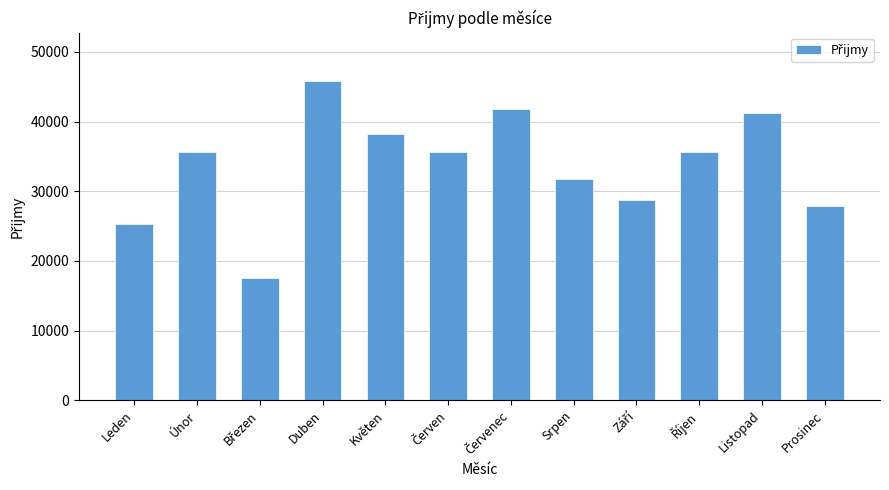

Which category has the highest value across all series?

Duben